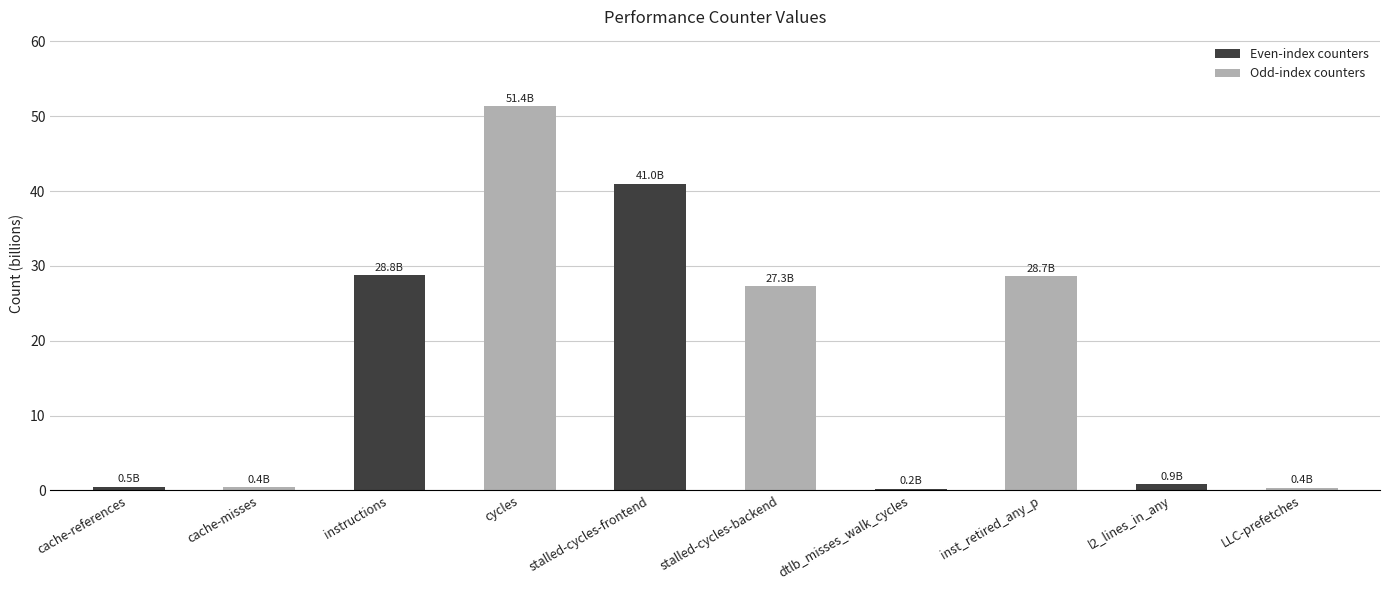

True or false: the data shows 8.9 at inst_retired_any_p.

False